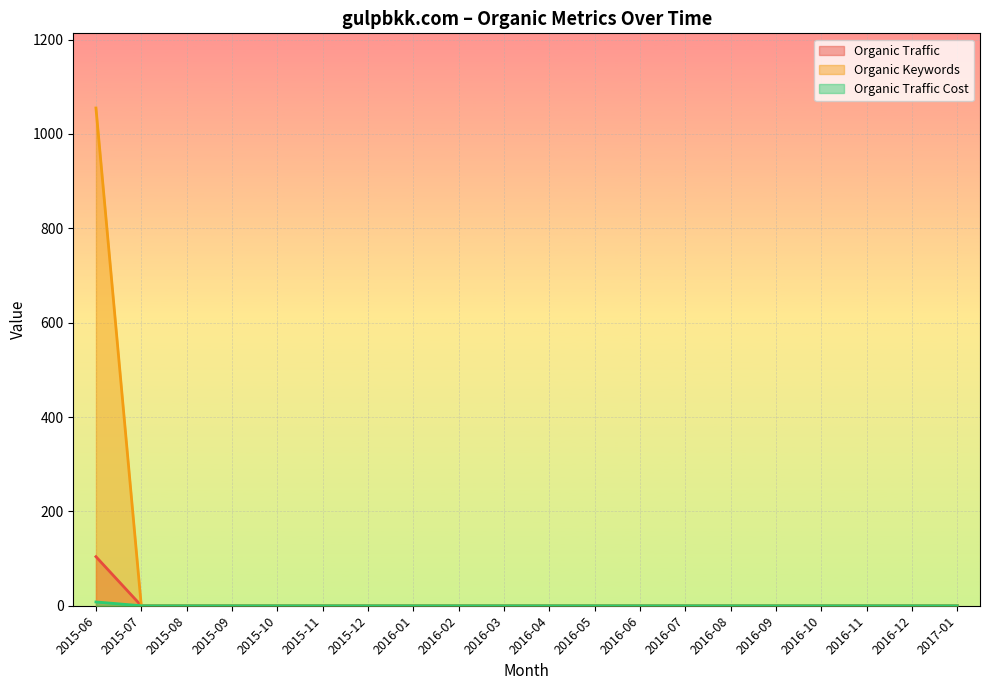

Between 2016-03 and 2016-05, which series saw the biggest shift?

Organic Traffic